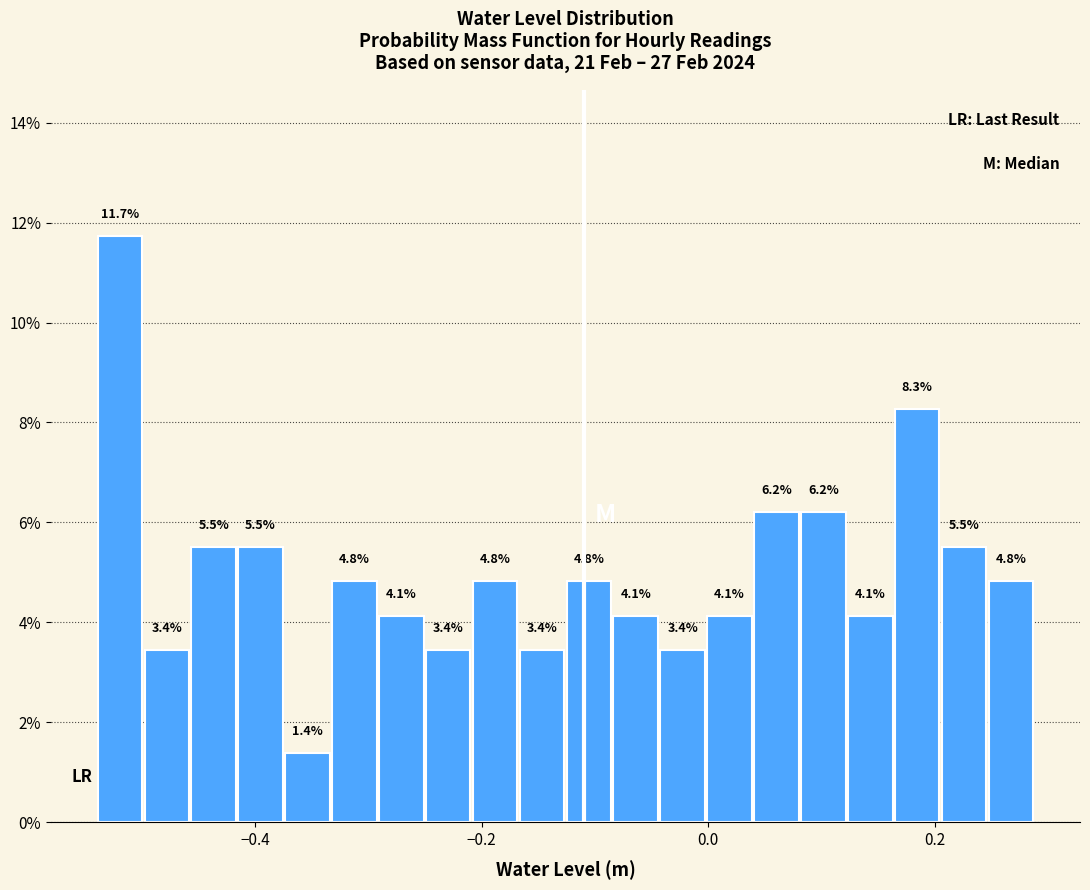

Read against the x-axis, roughly where is the centre of the tallest bar?

-0.52